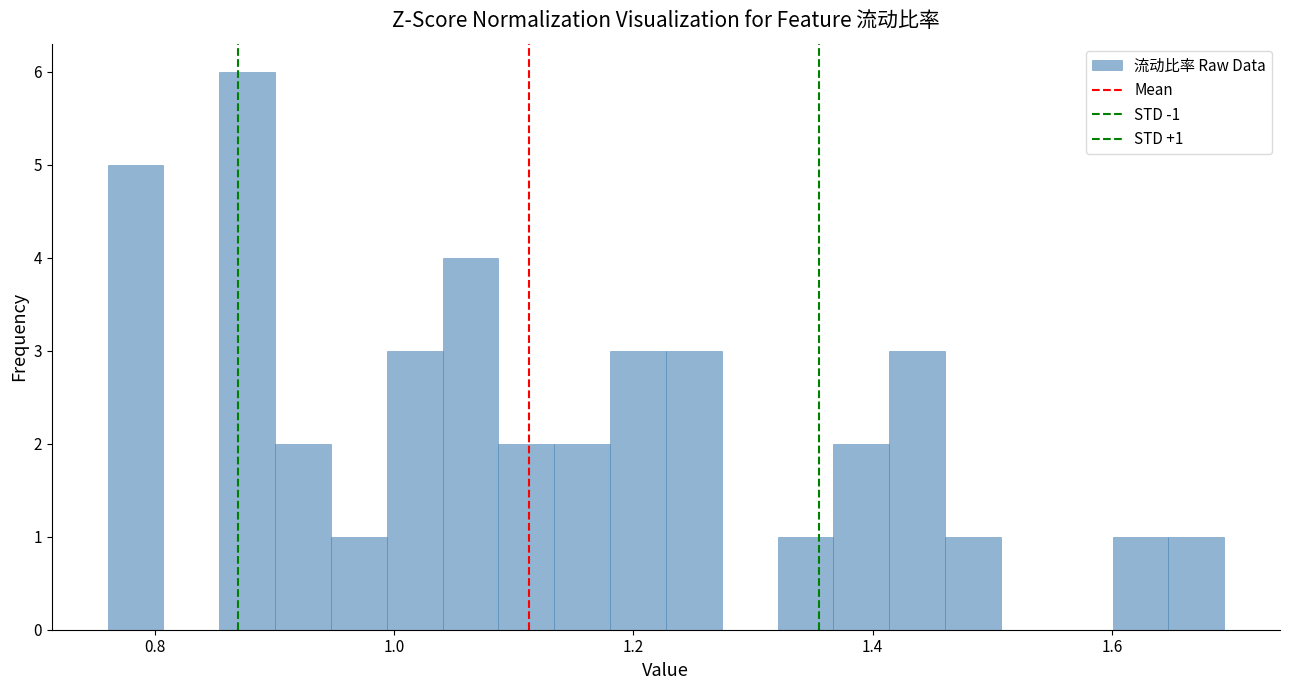

Read against the x-axis, roughly where is the centre of the tallest bar?

0.88